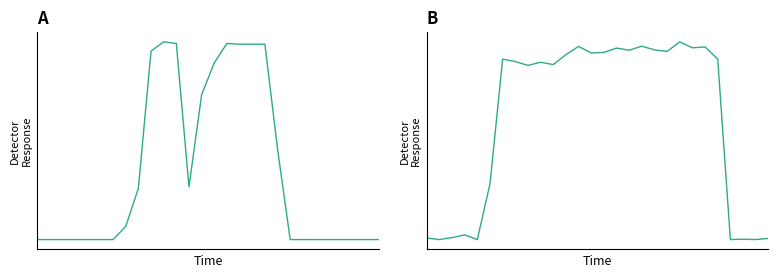

What is the total value across all series at 11?

495.1